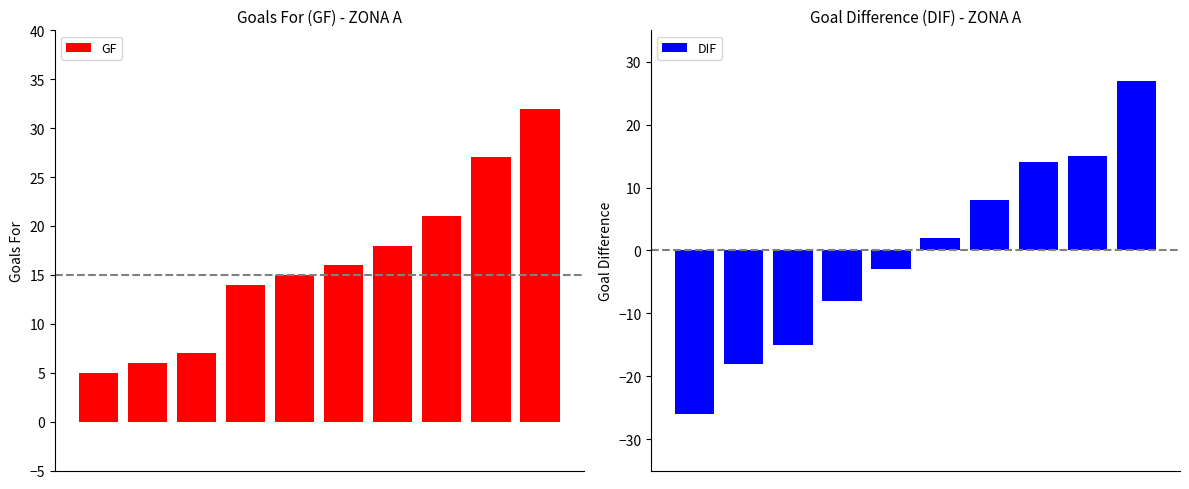

Count the number of categories in the chart.

10